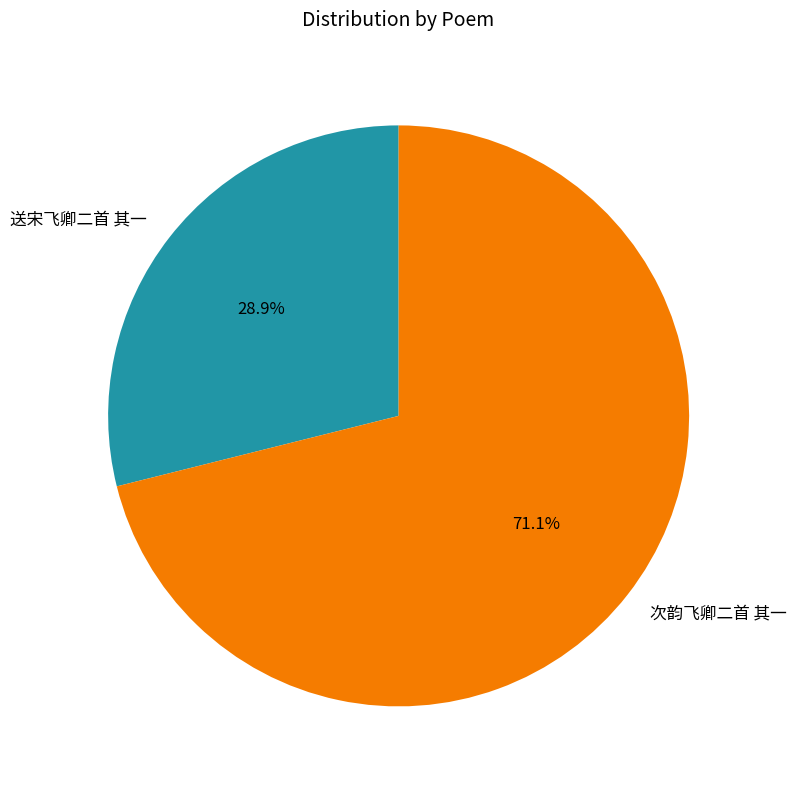

Count the number of slices in the pie.

2